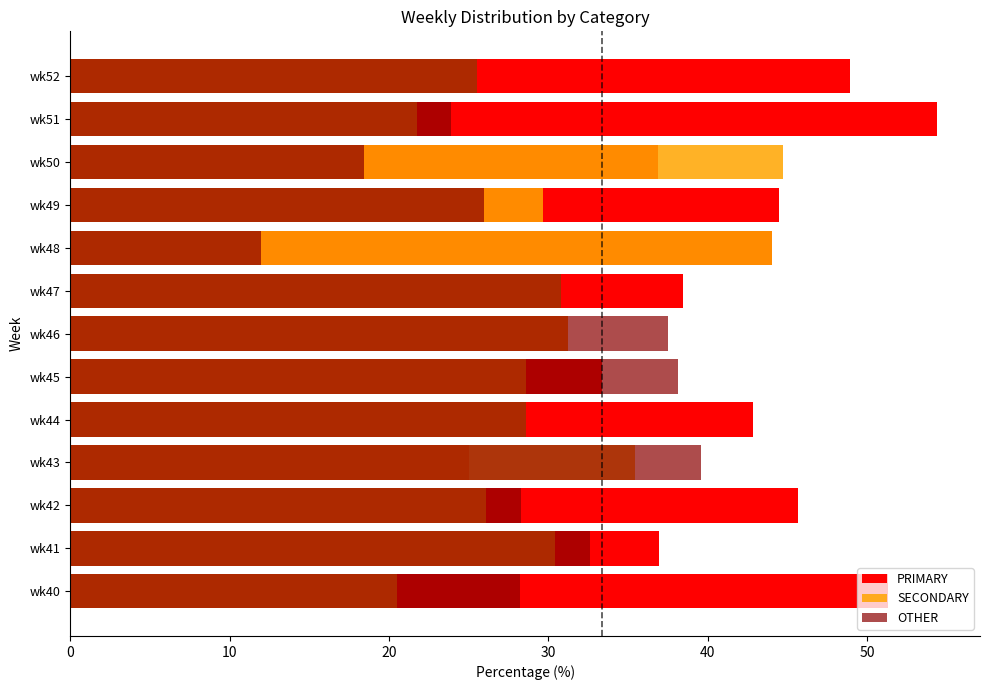

What is the approximate value of SECONDARY at wk51?

21.7